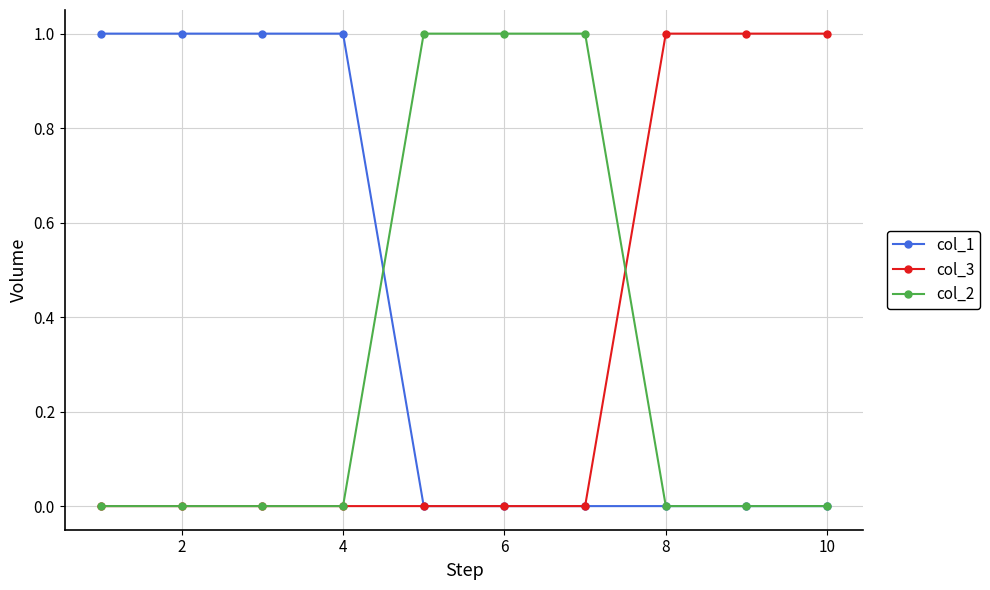

Reading left to right, list all the values displayed in this chart.

col_1: 1	1	1	1	0	0	0	0	0	0
col_3: 0	0	0	0	0	0	0	1	1	1
col_2: 0	0	0	0	1	1	1	0	0	0